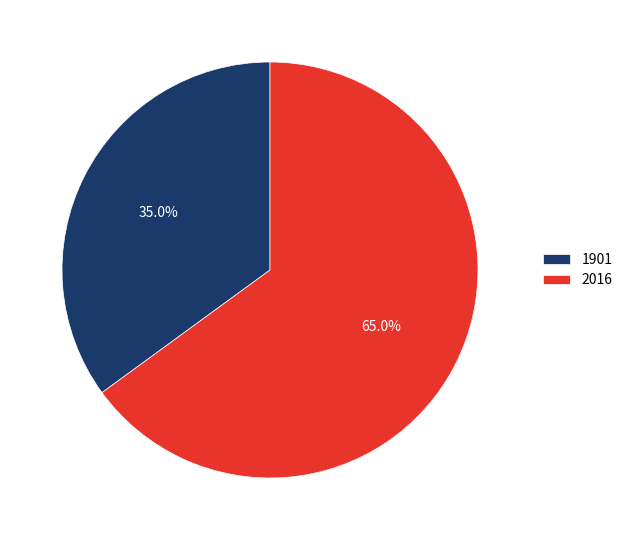

Rank the categories by value from lowest to highest.

1901, 2016